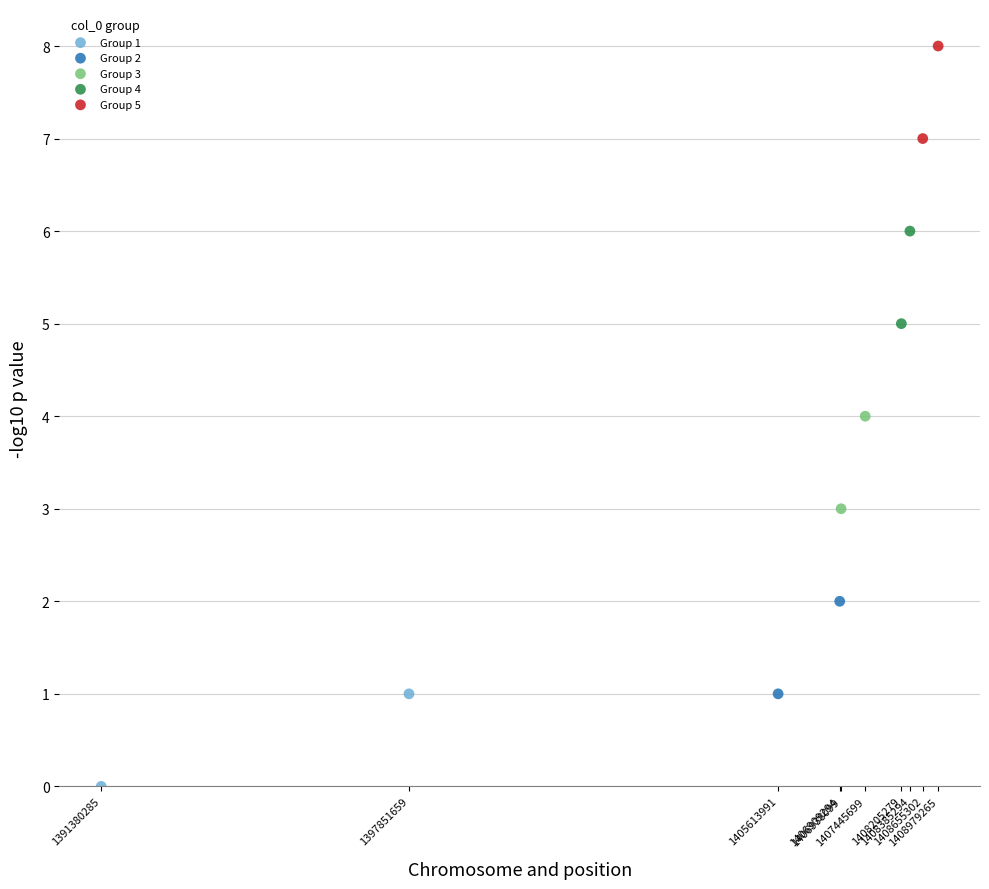

What are all the series names shown in the legend?

Group 1, Group 2, Group 3, Group 4, Group 5